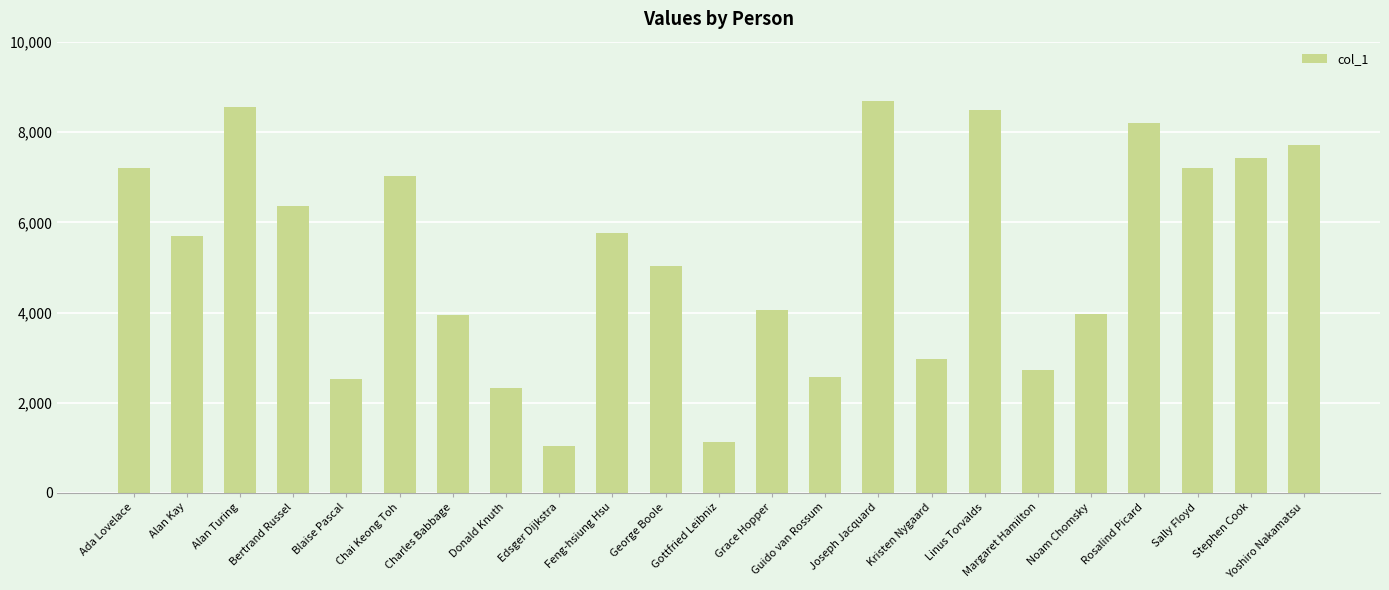

Is it true that the value at Linus Torvalds is 8487?

True